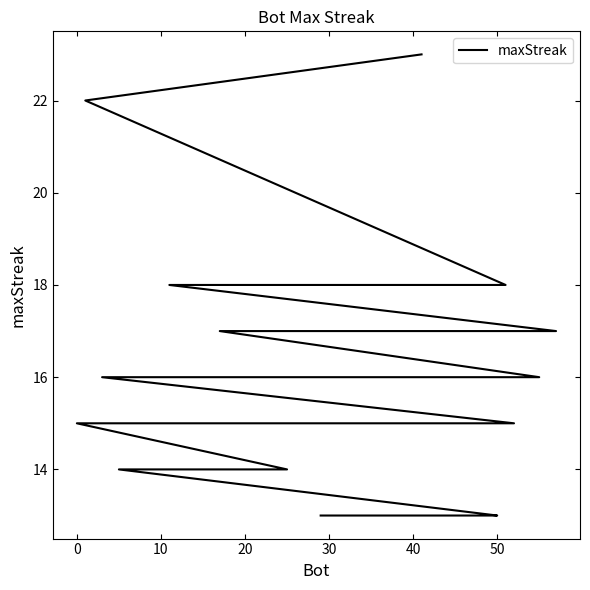

How many categories are shown in the chart?

40